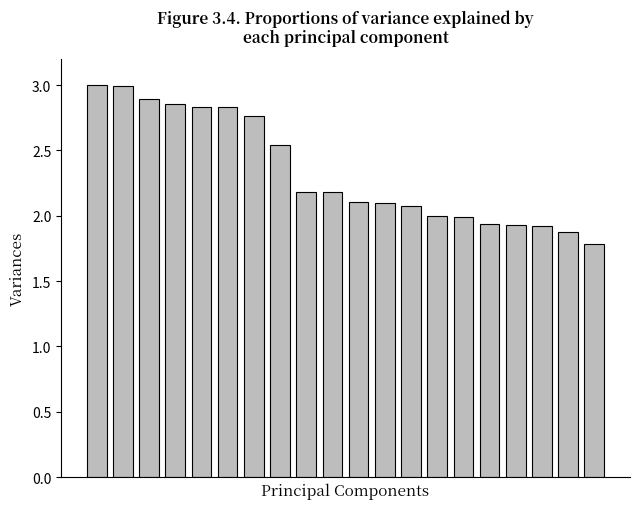

What is the smallest value displayed?

1.8